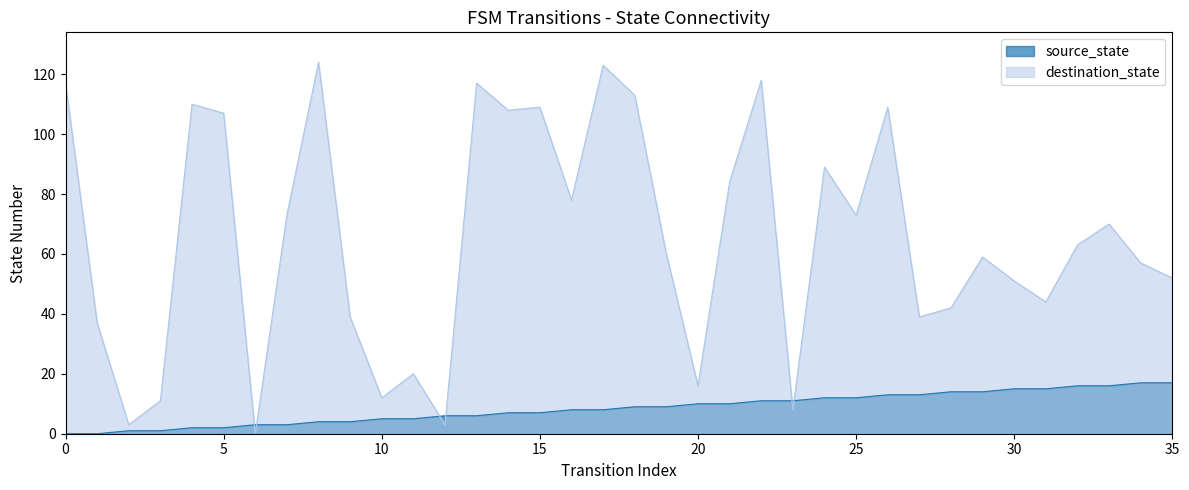

Does the chart have visible grid lines?

No